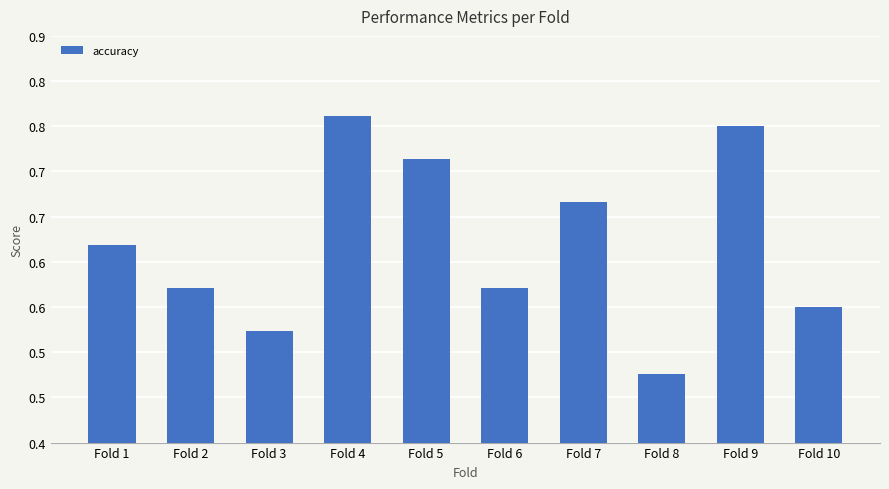

List the labels in order of value, largest first.

Fold 4, Fold 9, Fold 5, Fold 7, Fold 1, Fold 2, Fold 6, Fold 10, Fold 3, Fold 8